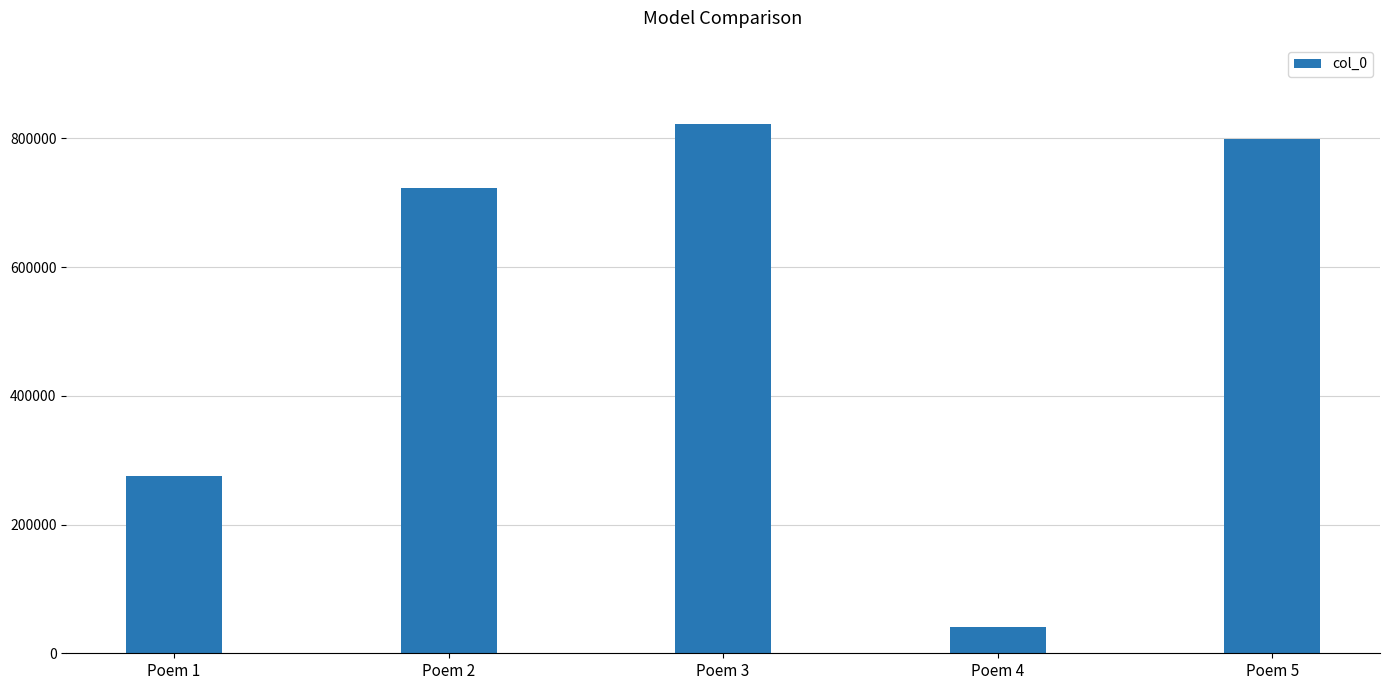

Reading left to right, transcribe all the data shown in this chart.

Poem 1=275412	Poem 2=723007	Poem 3=822123	Poem 4=40968	Poem 5=799661